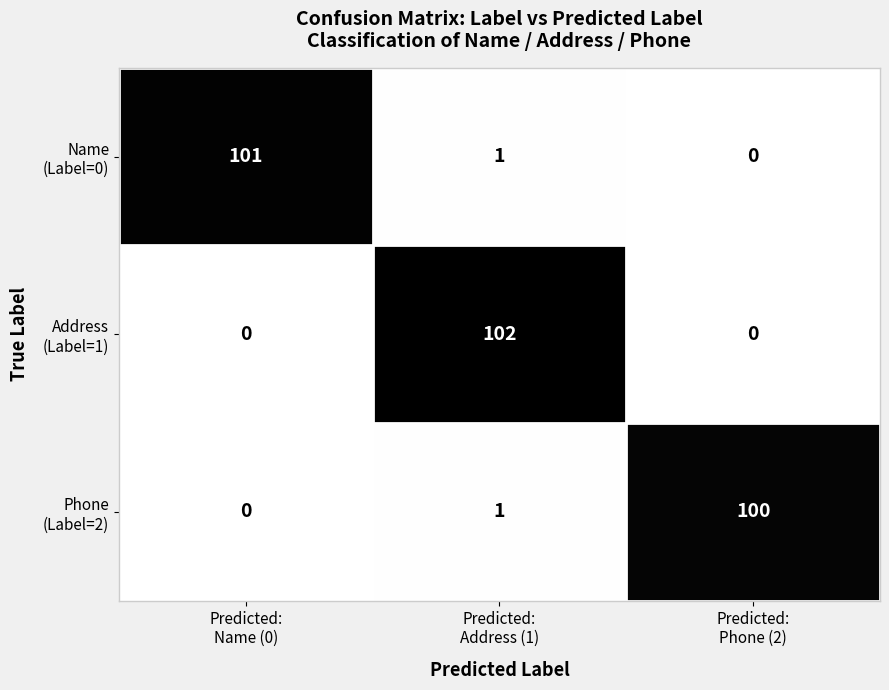

At how many categories does at least one series exceed 21?

3